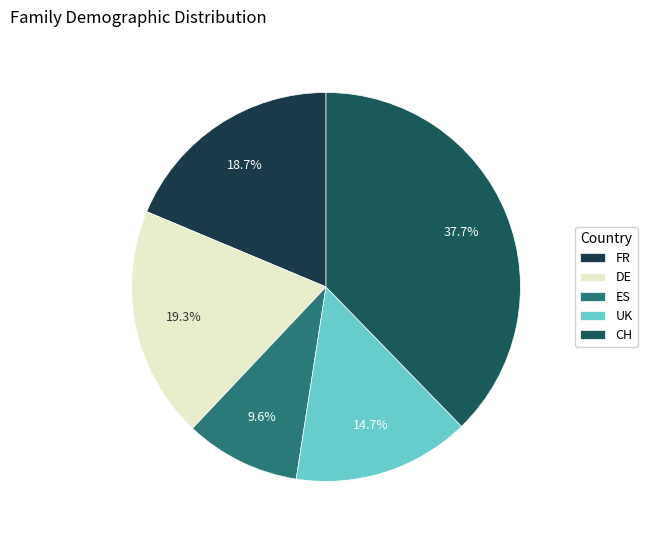

Rank the categories by value from lowest to highest.

ES, UK, FR, DE, CH